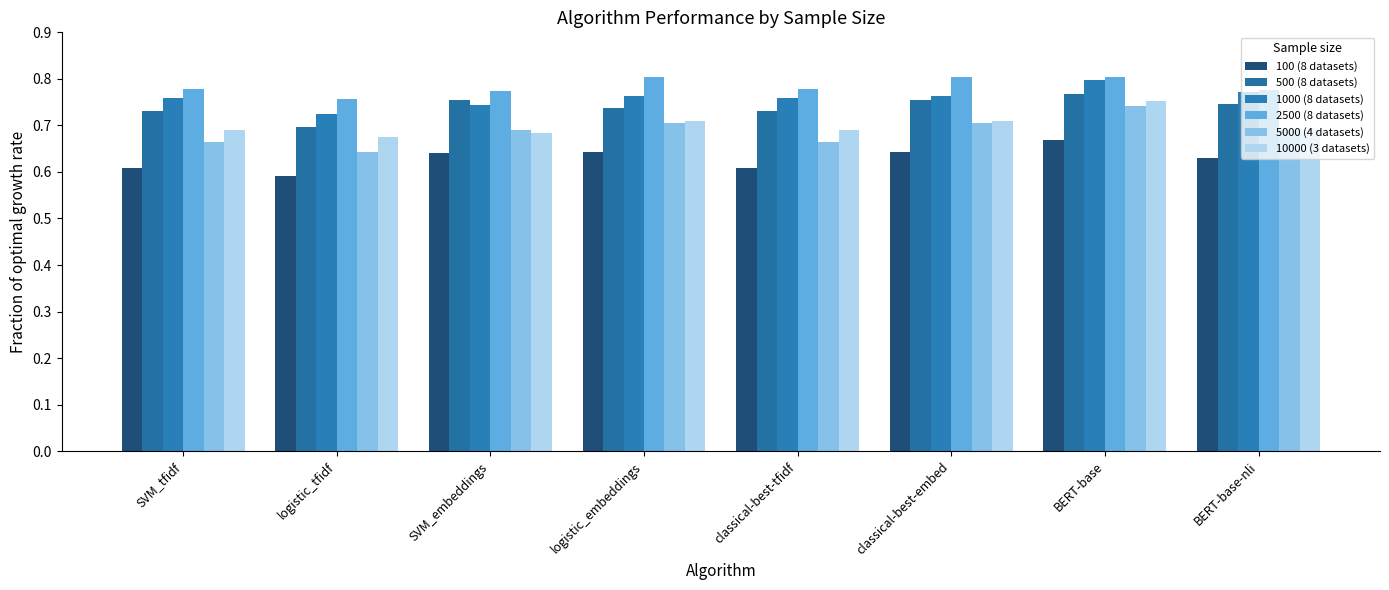

The 2500 (8 datasets) series shows 0.2 at BERT-base. True or false?

False